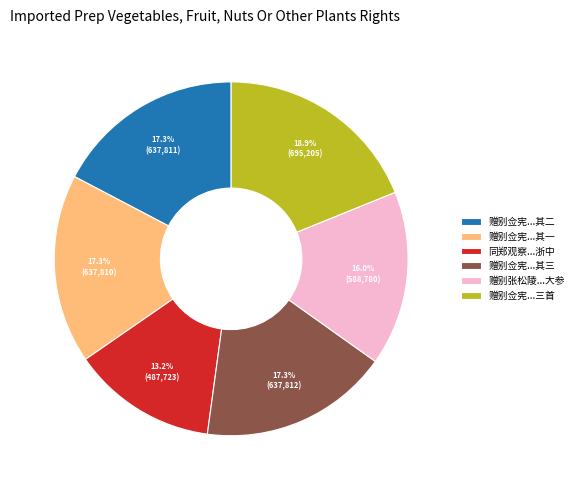

Does any single category account for the majority?

No